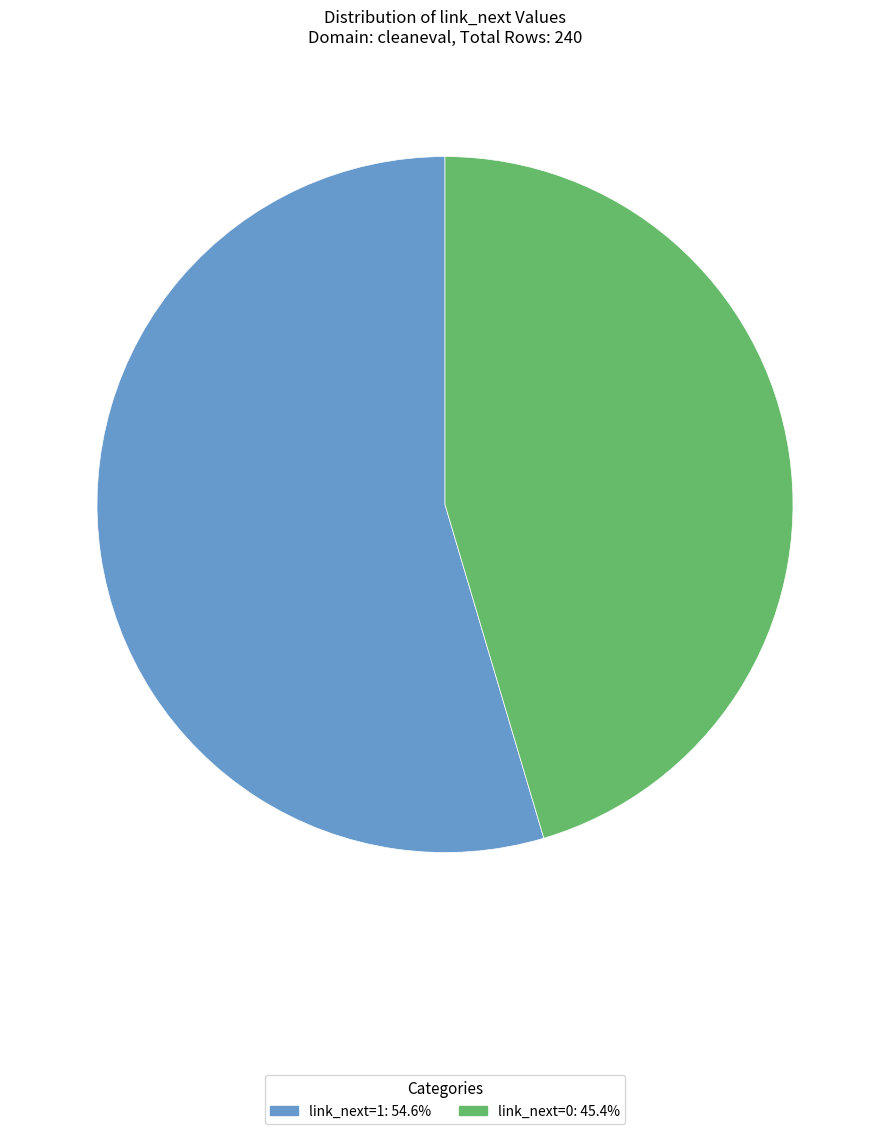

Is there any slice that represents more than half of the pie?

Yes